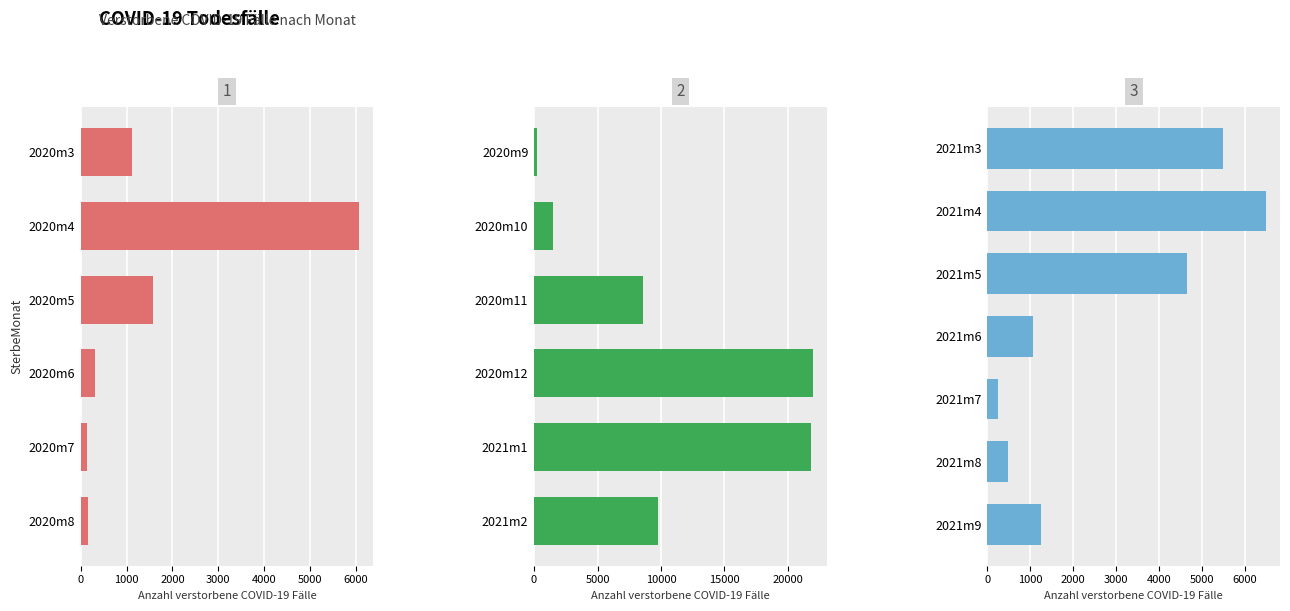

Does the chart contain stacked bars?

No